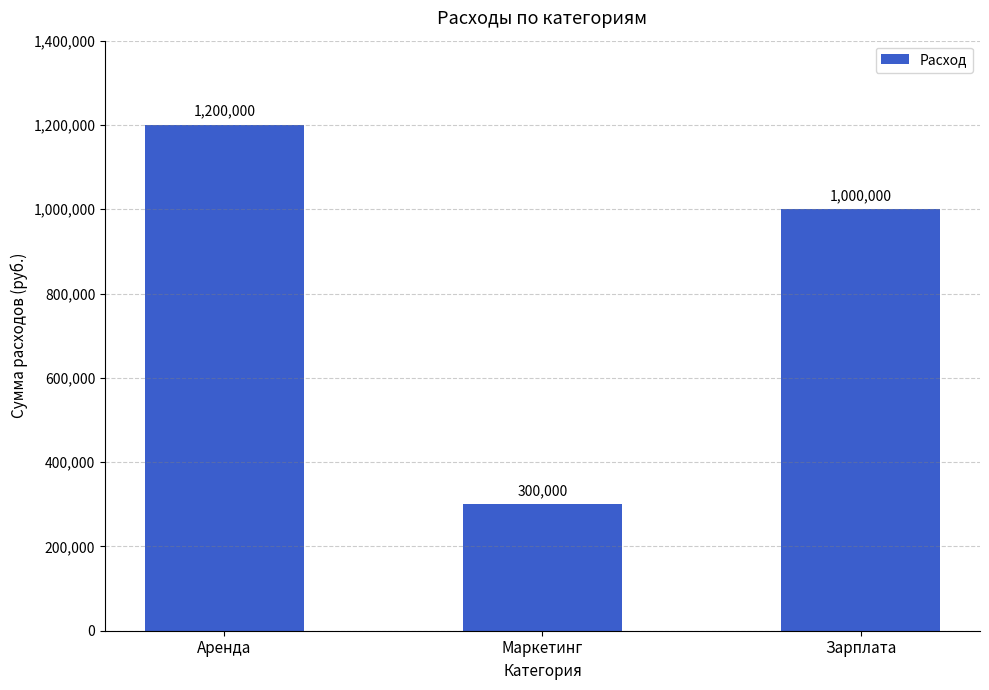

Are the bars grouped side by side (vs. stacked)?

No